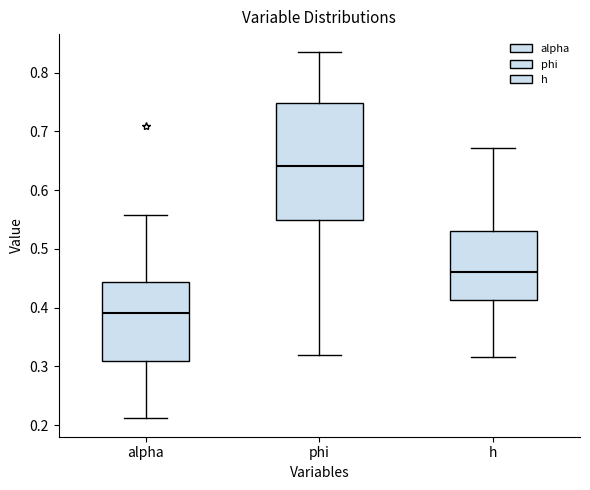

Reading left to right, read every box against the y-axis: the position of its median line, the range the box covers, and the ends of its whiskers. The values are not printed on the chart, so give them approximately, as read against the axis.

alpha: median 0.39, box 0.31 to 0.44, whiskers 0.21 to 0.56
phi: median 0.64, box 0.55 to 0.75, whiskers 0.32 to 0.83
h: median 0.46, box 0.41 to 0.53, whiskers 0.32 to 0.67